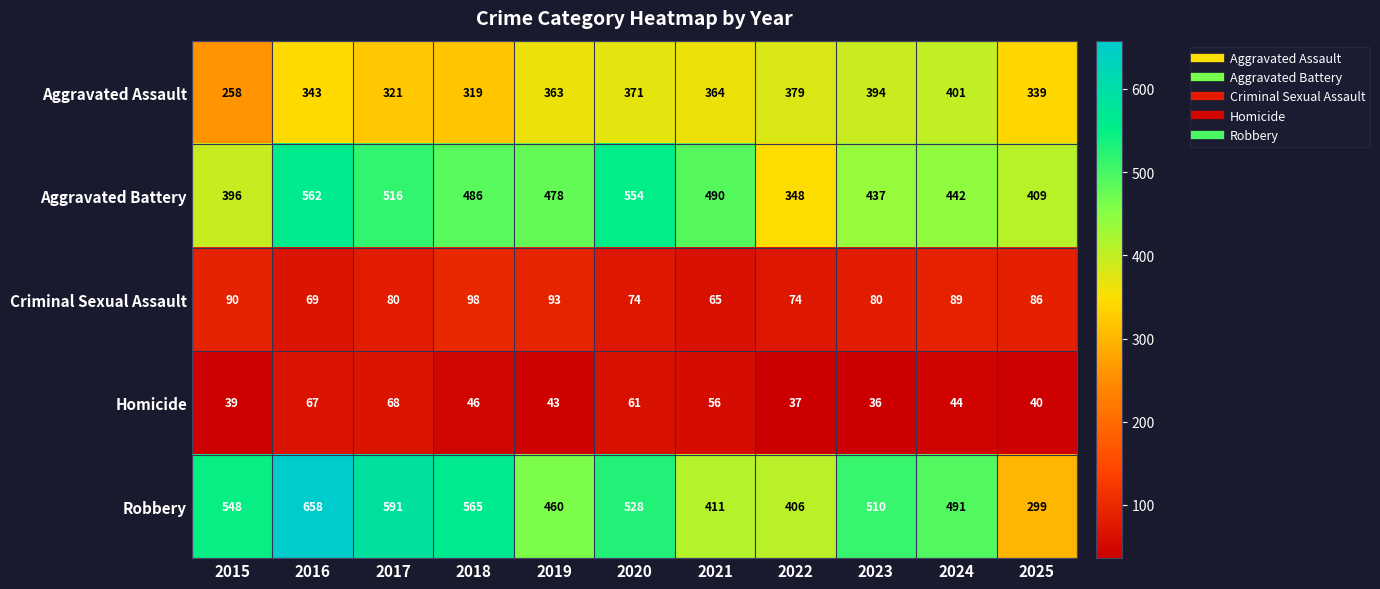

At how many categories does at least one series exceed 318?

11